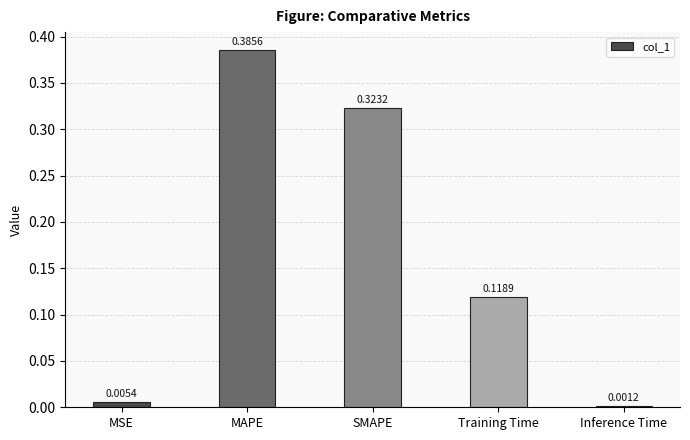

Which has a higher value, Inference Time or MAPE?

MAPE